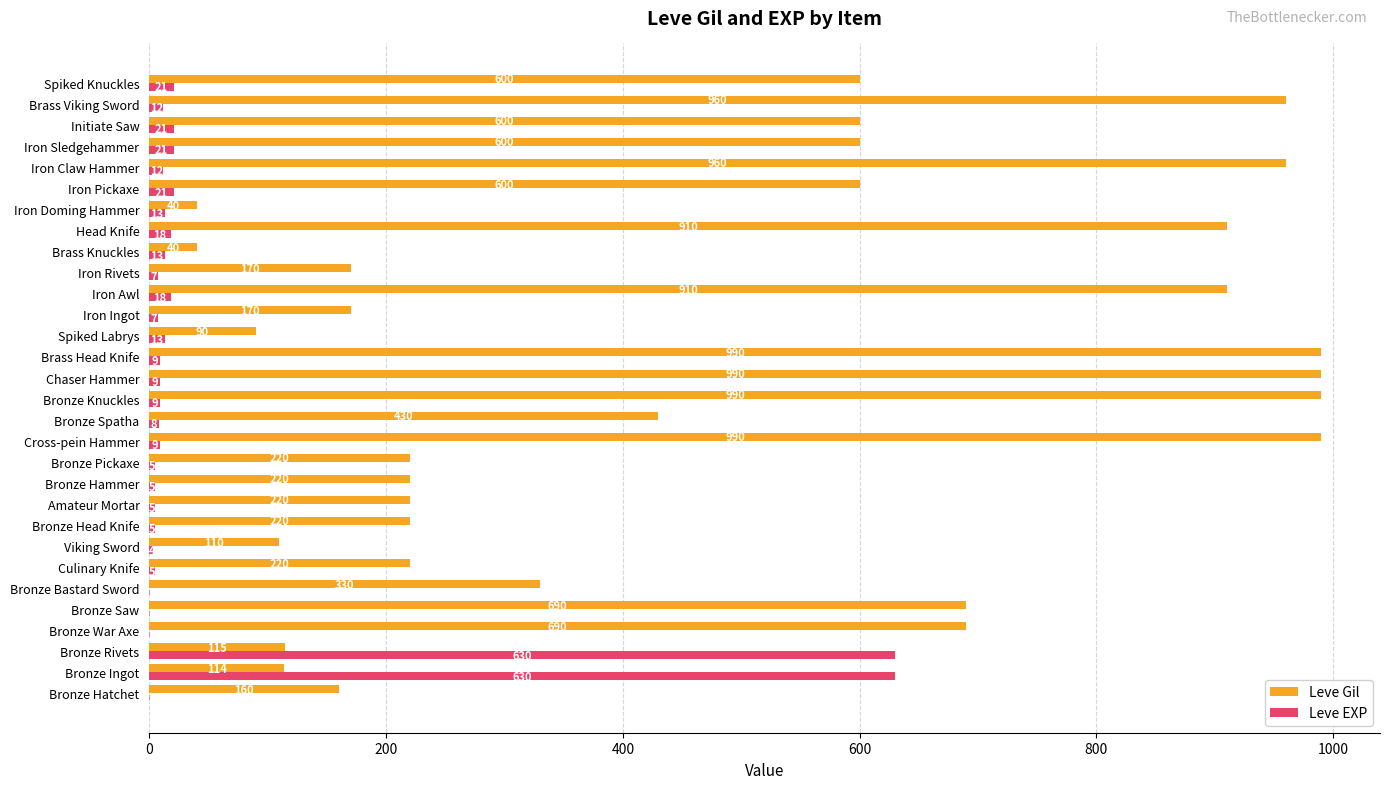

Is the value of Leve Gil at Bronze Hatchet greater than the value of Leve EXP at Bronze Knuckles?

Yes